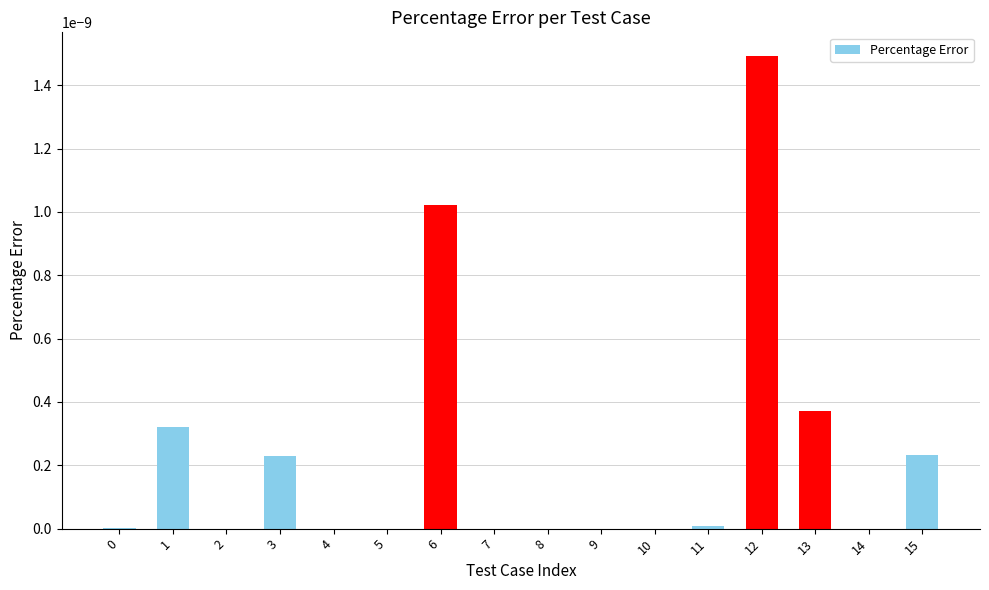

At which category does the chart reach its peak across all series?

12